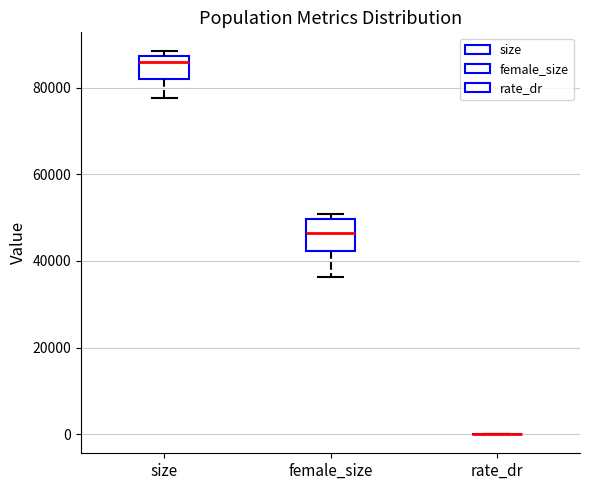

Reading left to right, transcribe this box plot: for each box, give where its median line is, the range the box spans, and where its two whiskers end, as read against the y-axis. The values are not printed on the chart, so give them approximately, as read against the axis.

size: median 86000, box 82000 to 88000, whiskers 78000 to 88000 (just above the box's upper edge)
female_size: median 46000, box 42000 to 50000, whiskers 36000 to 50000 (just above the box's upper edge)
rate_dr: box collapsed to a line at 0, whiskers 0 to 0